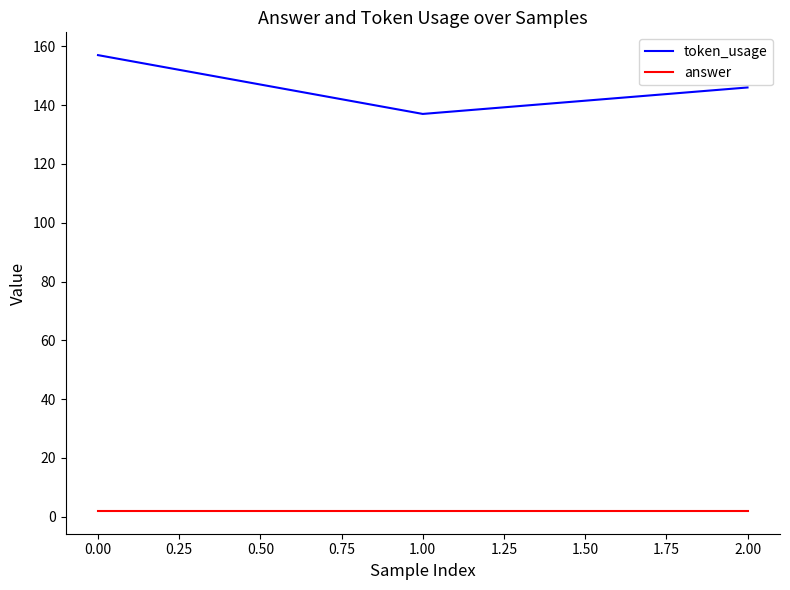

What is the difference between the maximum and second lowest values in the token_usage series?

11